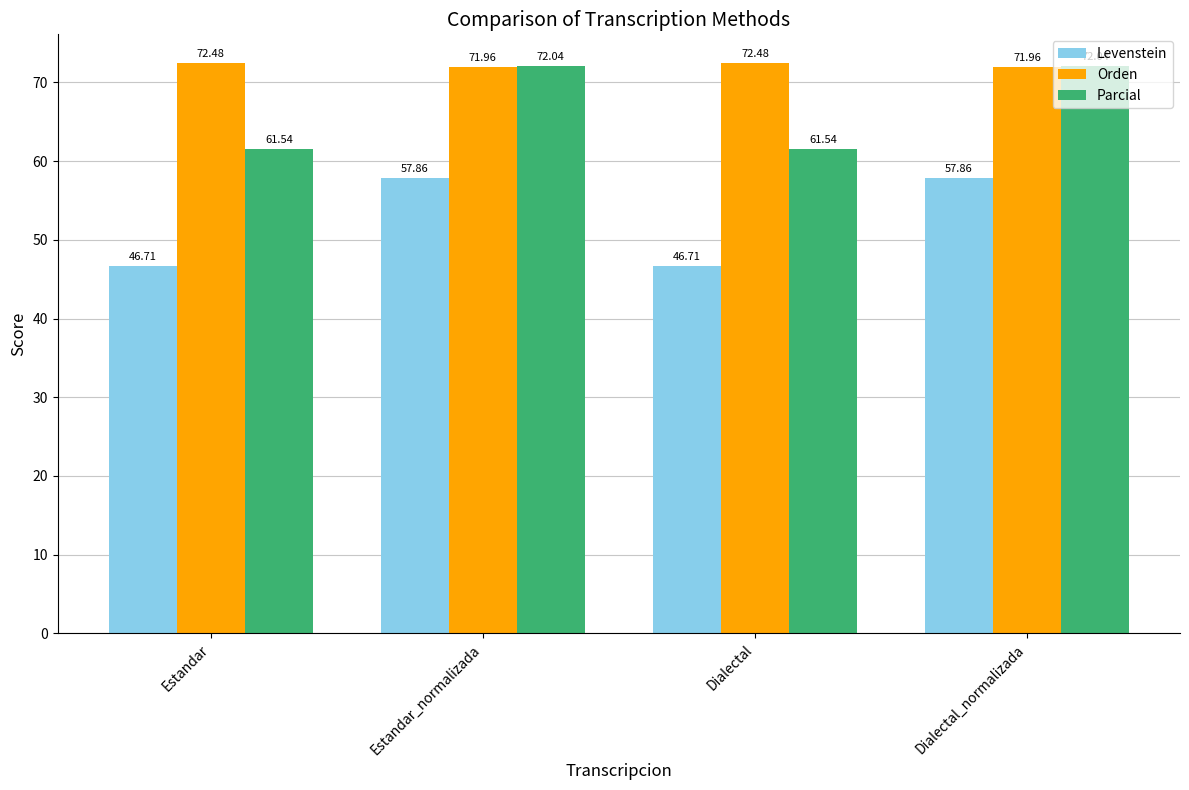

What is the minimum value shown in the chart?

46.7